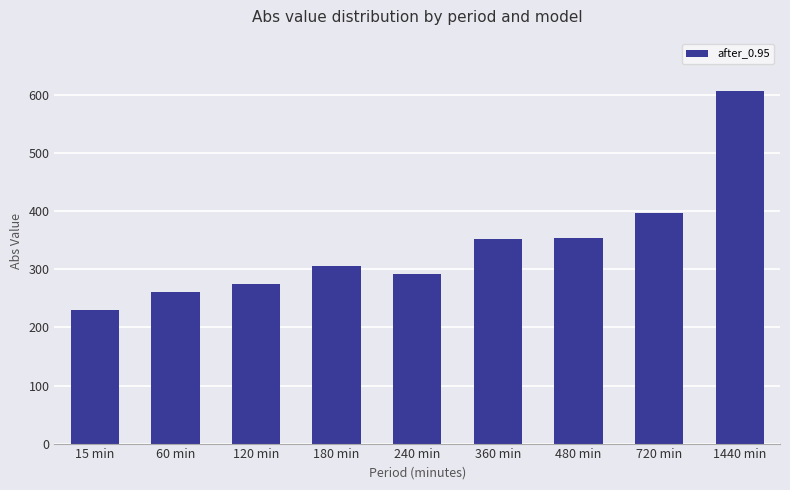

At which label is the value closest to 418?

720 min